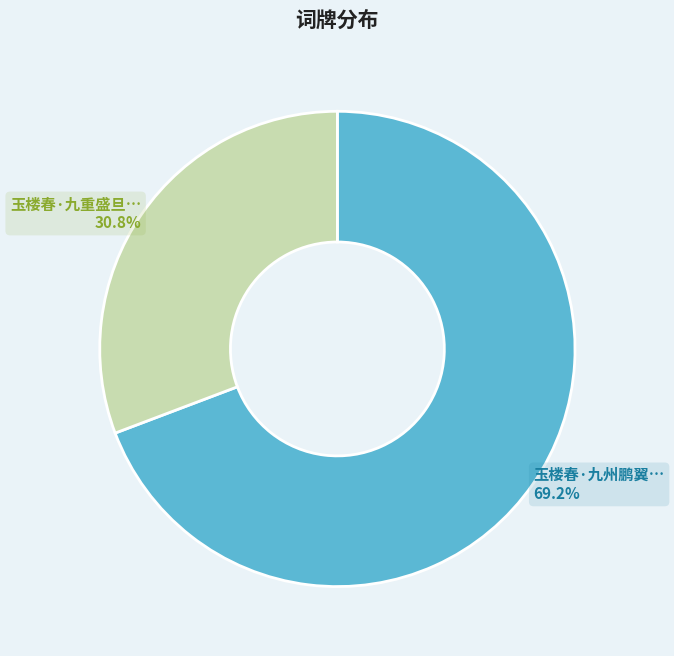

Does any single category account for the majority?

Yes